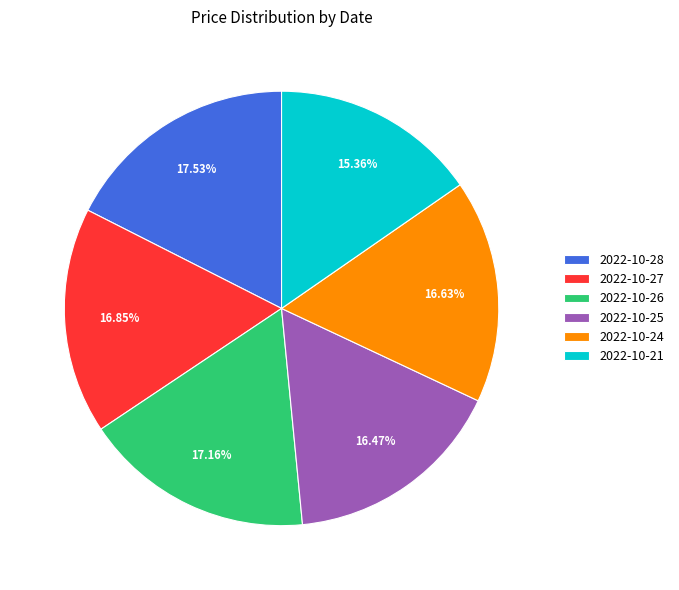

Is 2022-10-21 the majority of the pie?

No